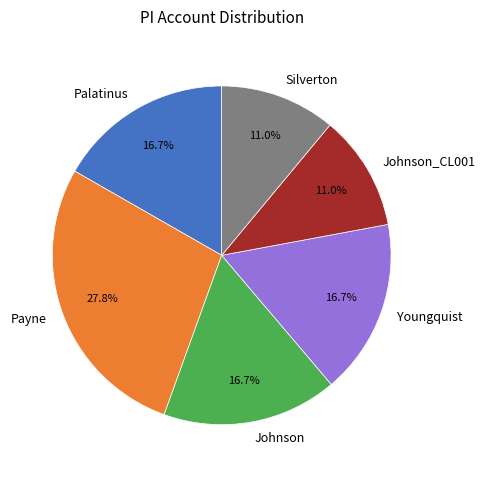

Do Palatinus and Johnson_CL001 together represent more than half of the pie?

No